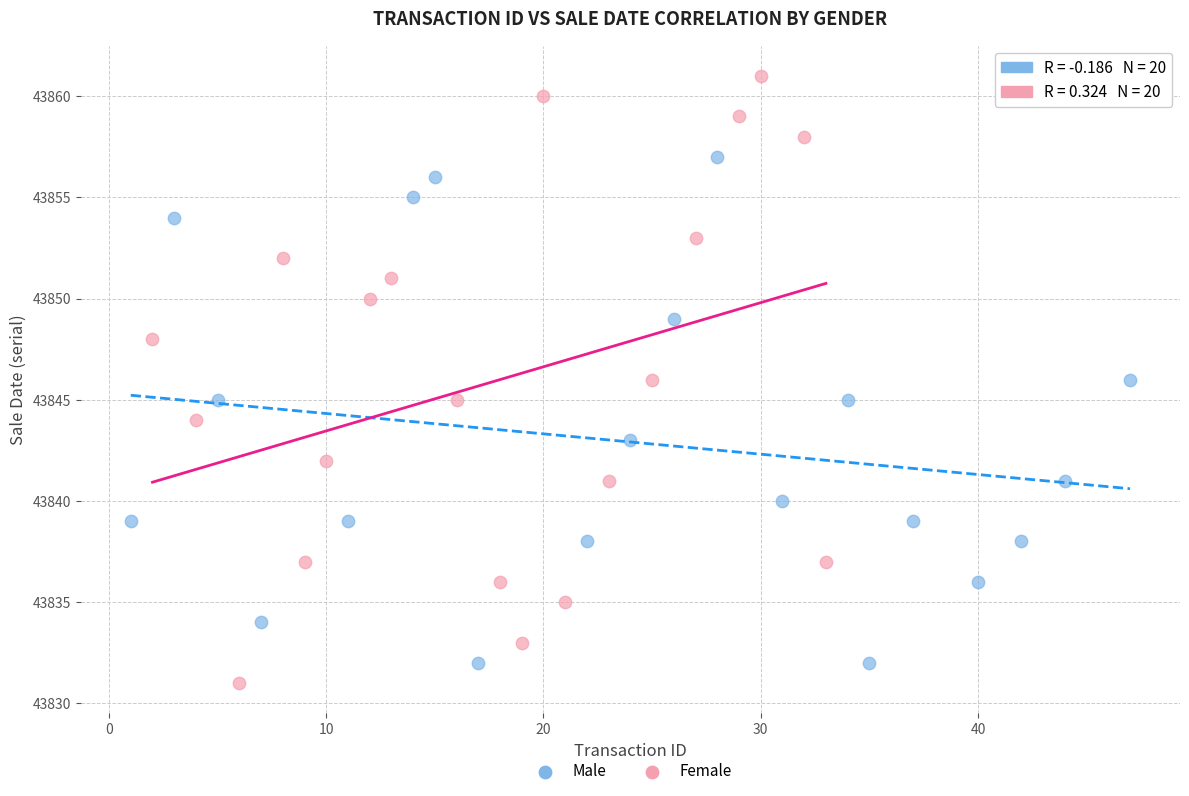

Which series reaches the maximum Y coordinate?

Female